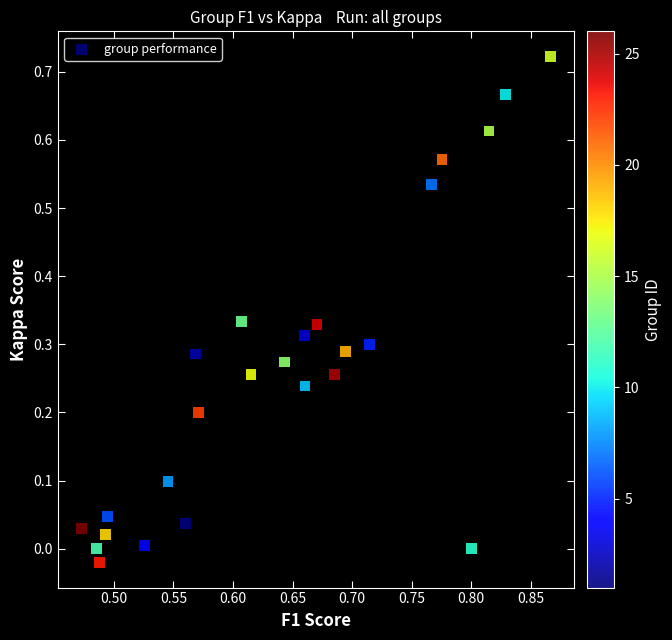

What is the range of X values (max minus min)?

0.4